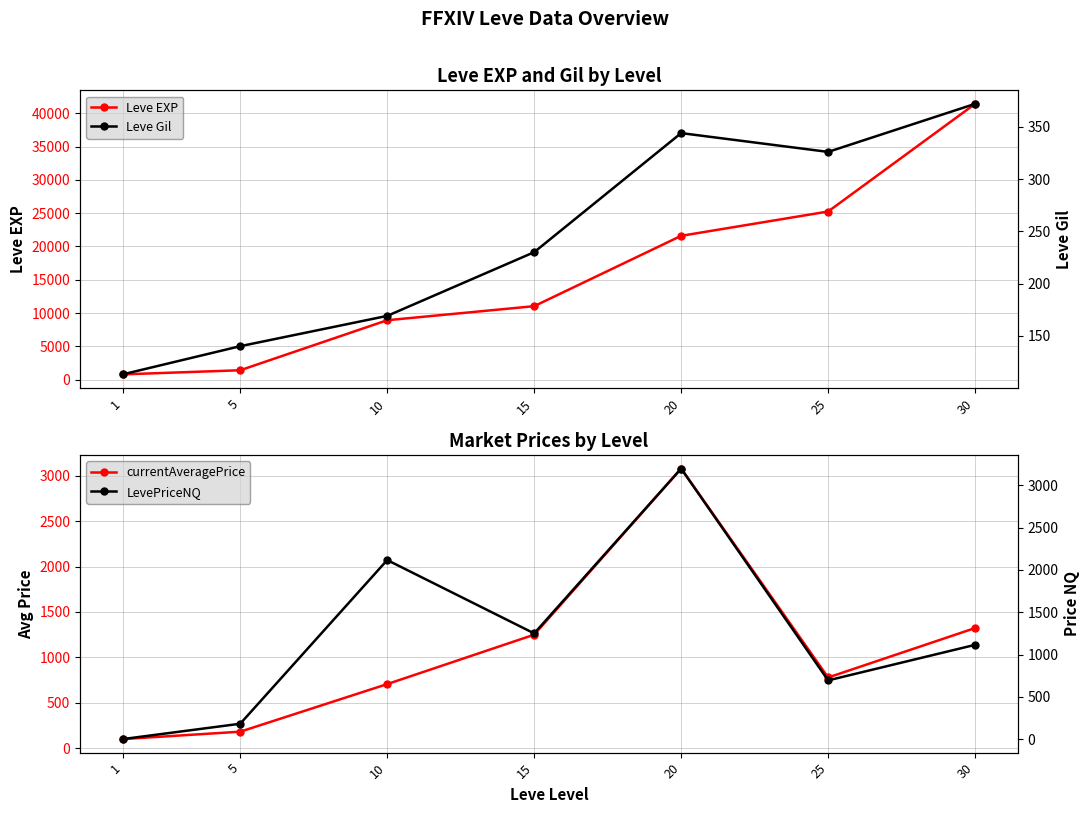

What is the difference between the maximum and minimum values in the Leve Gil series?

259.0